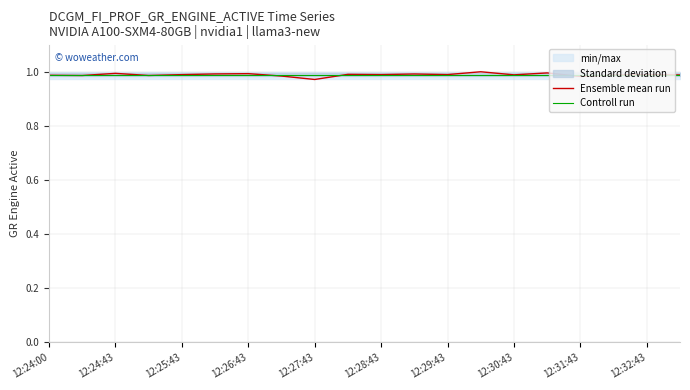

True or false: Controll run has a value of 1.4 at 12:24:43.

False